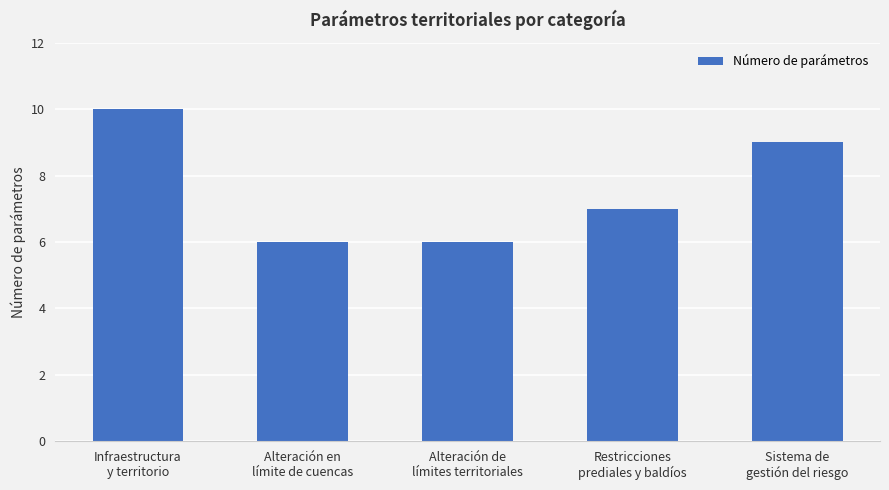

The chart shows a value of 12 at Sistema de
gestión del riesgo. True or false?

False